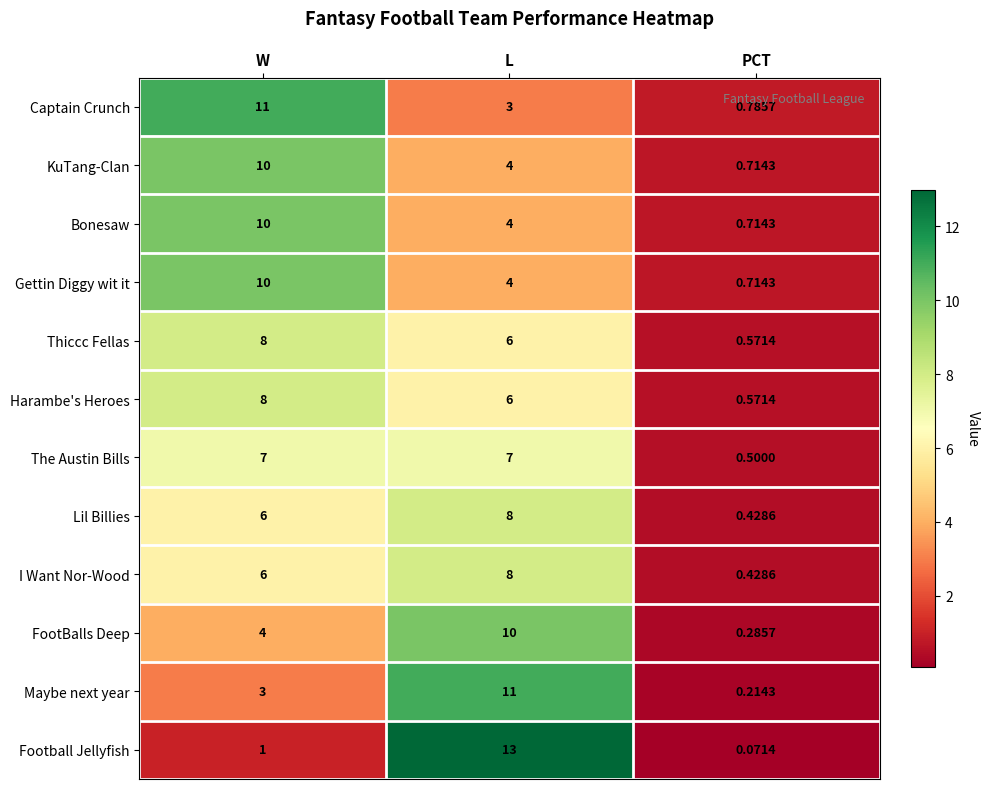

Which label corresponds to the largest value in the chart?

L